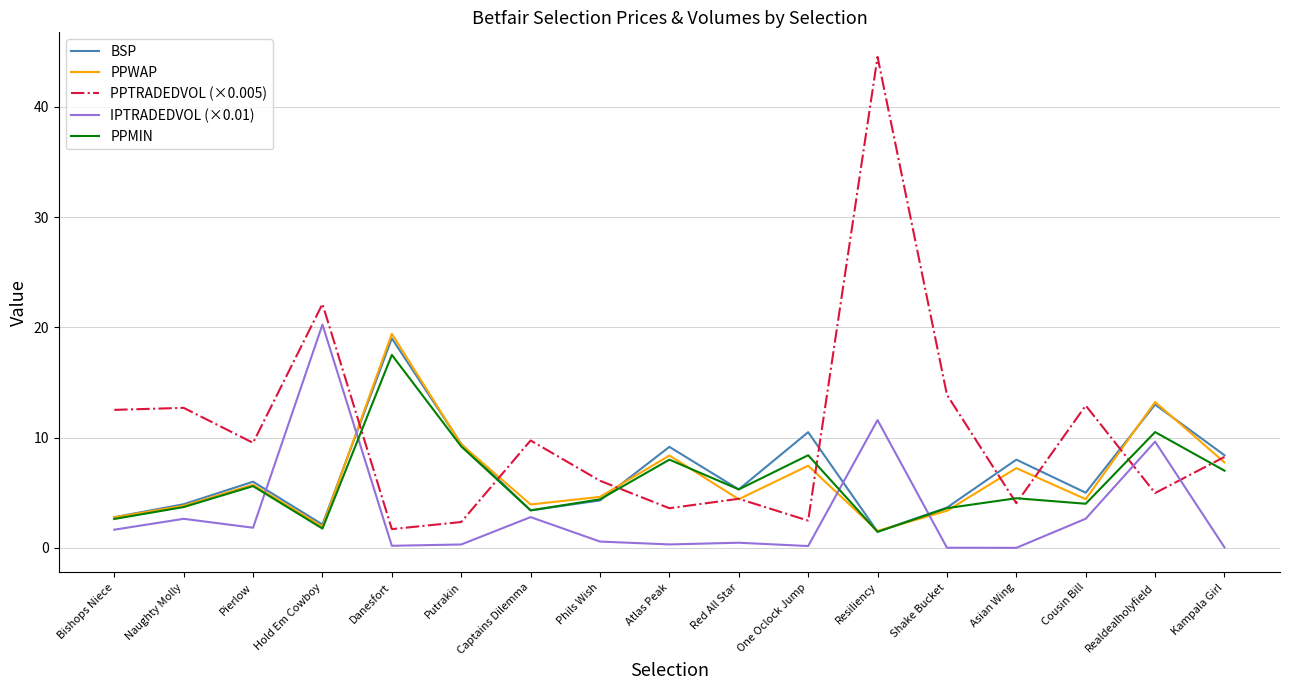

What is the difference between the maximum and minimum values in the PPTRADEDVOL (×0.005) series?

42.8